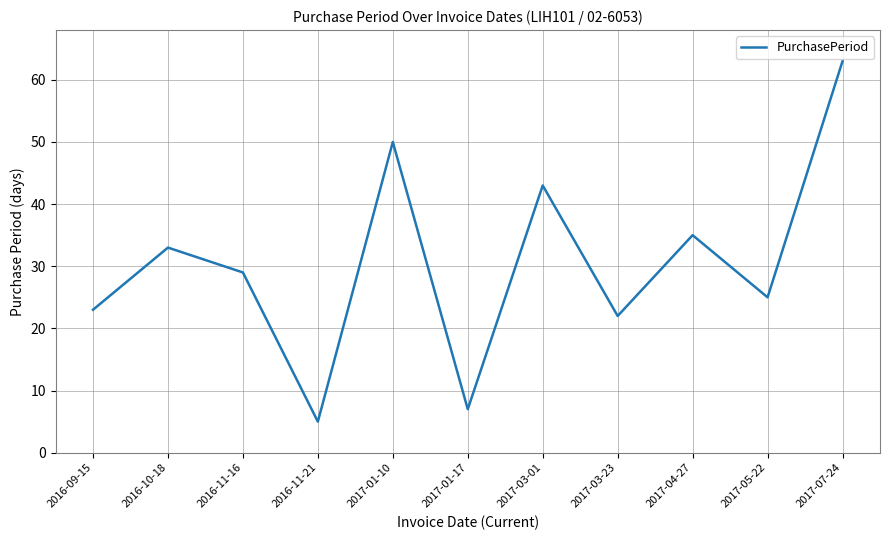

True or false: the data shows 7 at 2017-01-17.

True